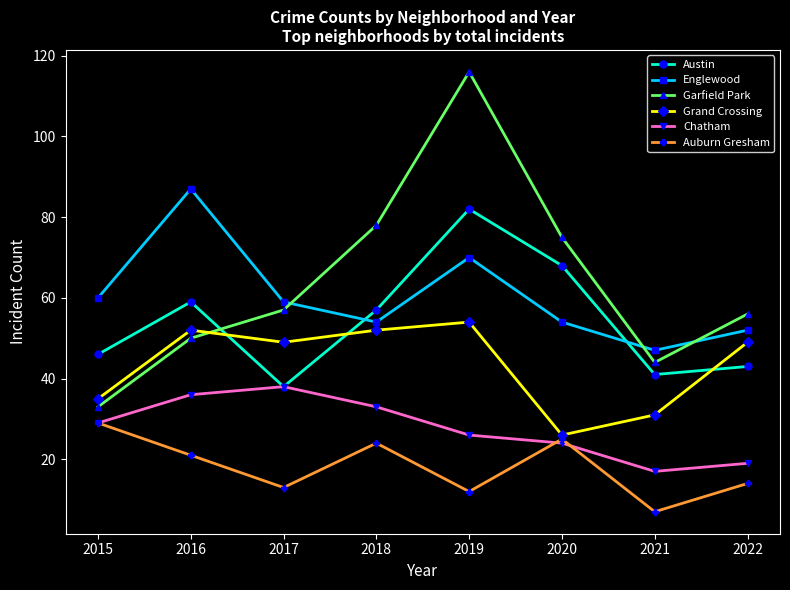

Which series has the largest total across all categories?

Garfield Park